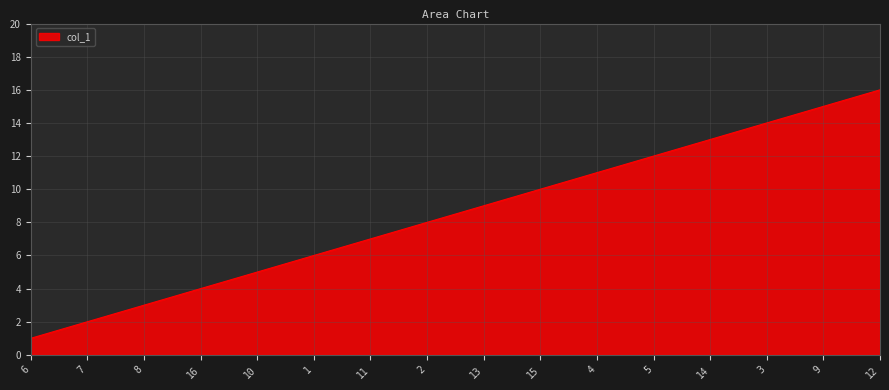

True or false: the data shows 20 at 9.

False